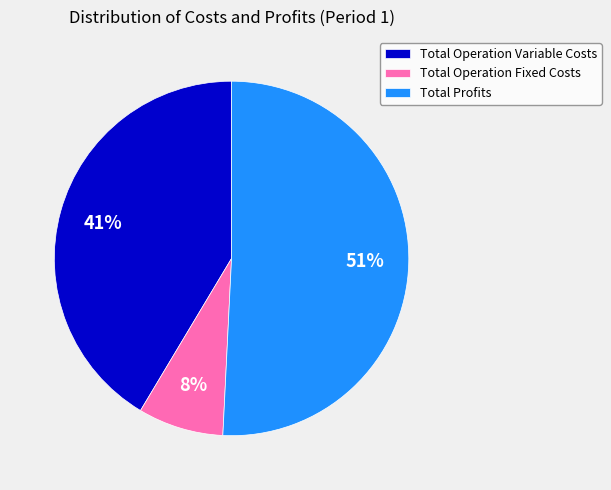

Which slice represents more than half of the pie?

Total Profits